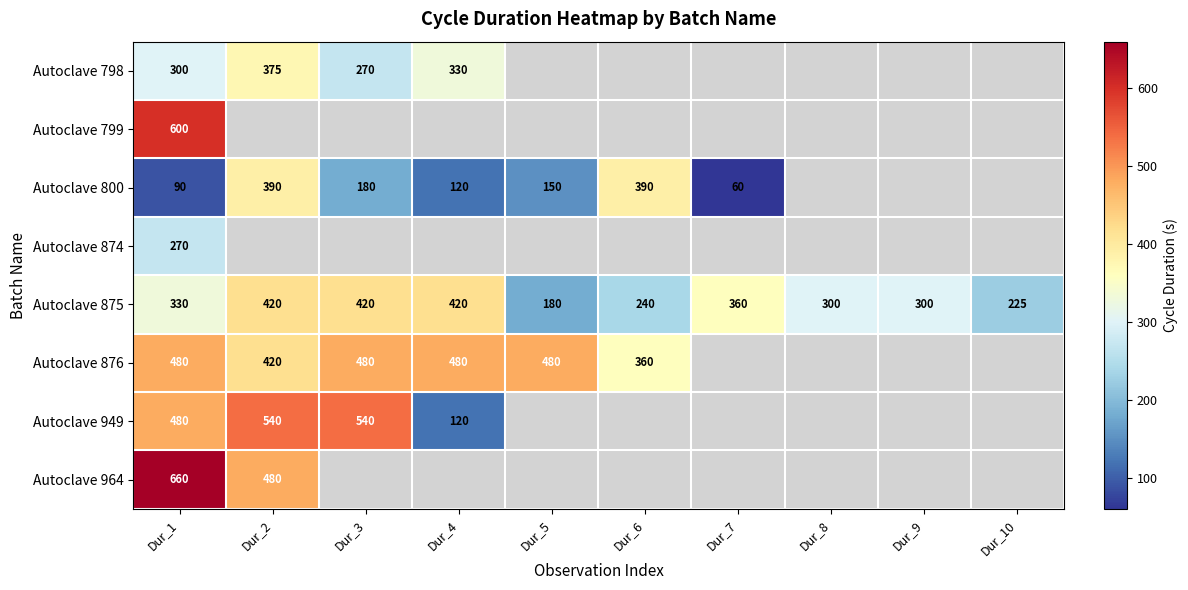

At how many categories does at least one series exceed 95?

10